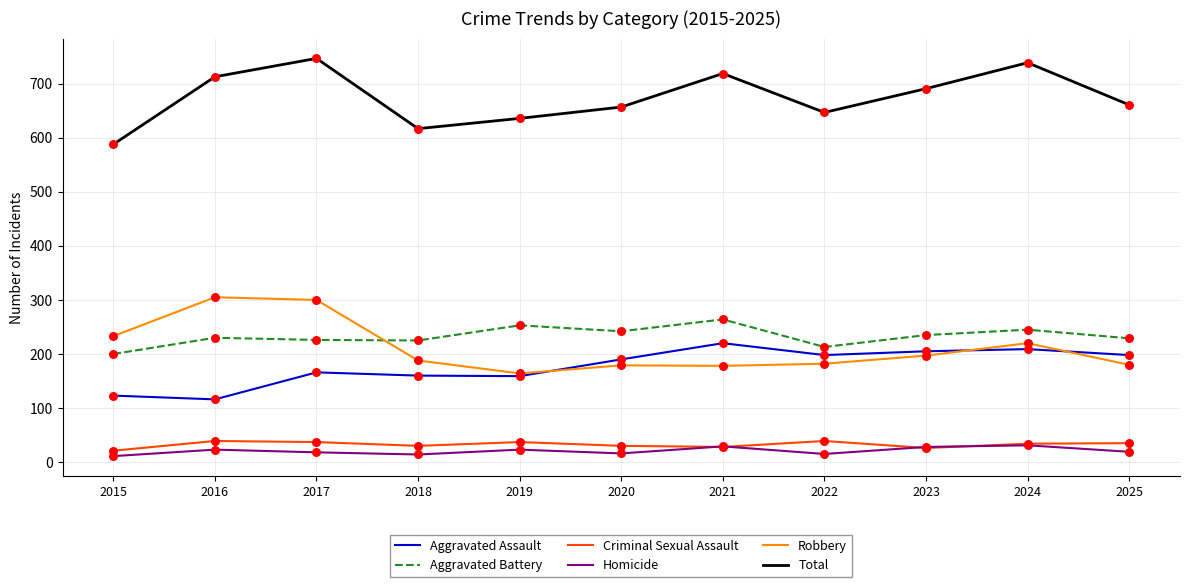

Which series has the largest total across all categories?

Total